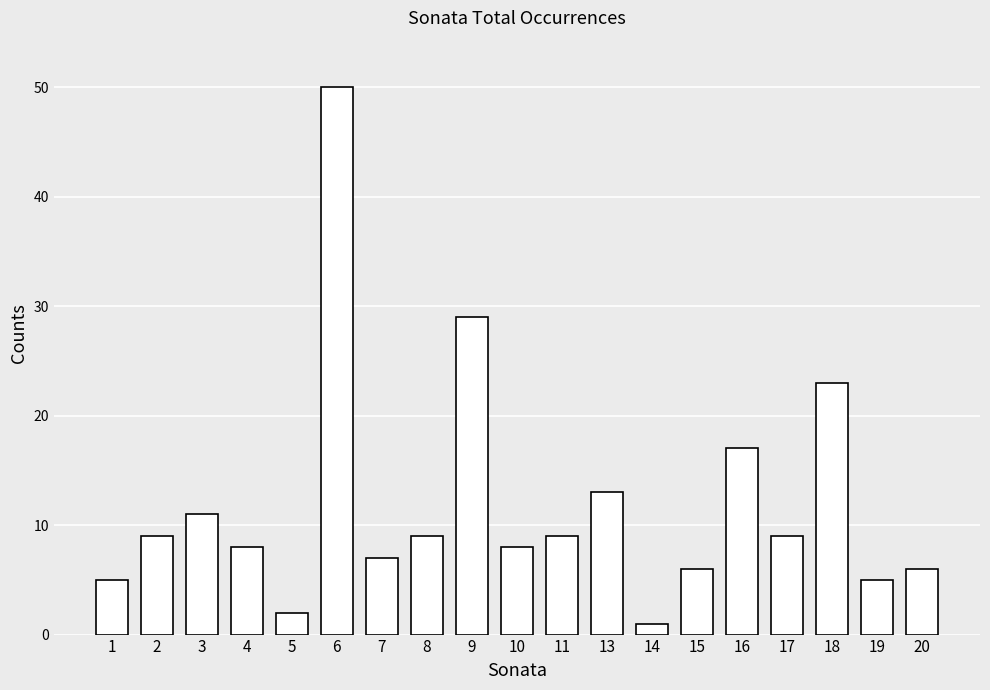

Are the bars grouped side by side (vs. stacked)?

No